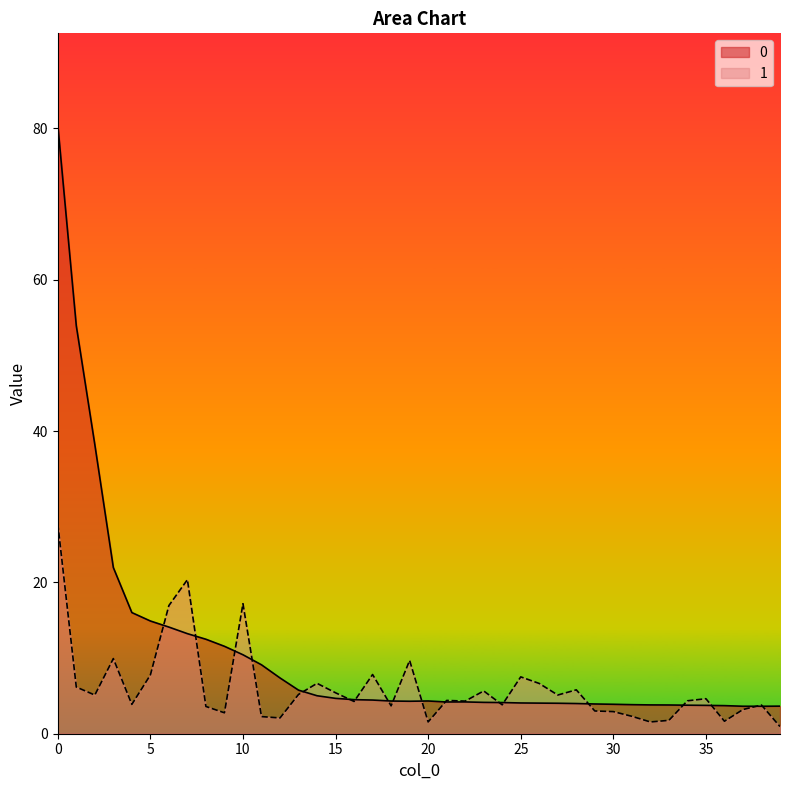

How many data points in 0 are less than 4?

12